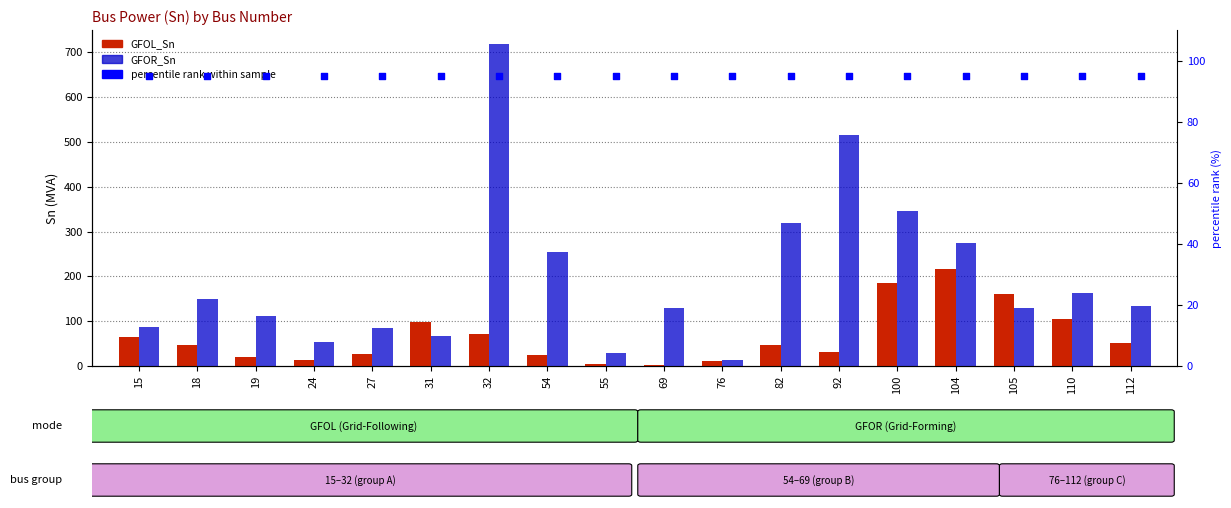

Is the value of GFOR_Sn at 54 greater than the value of percentile rank within sample at 105?

Yes